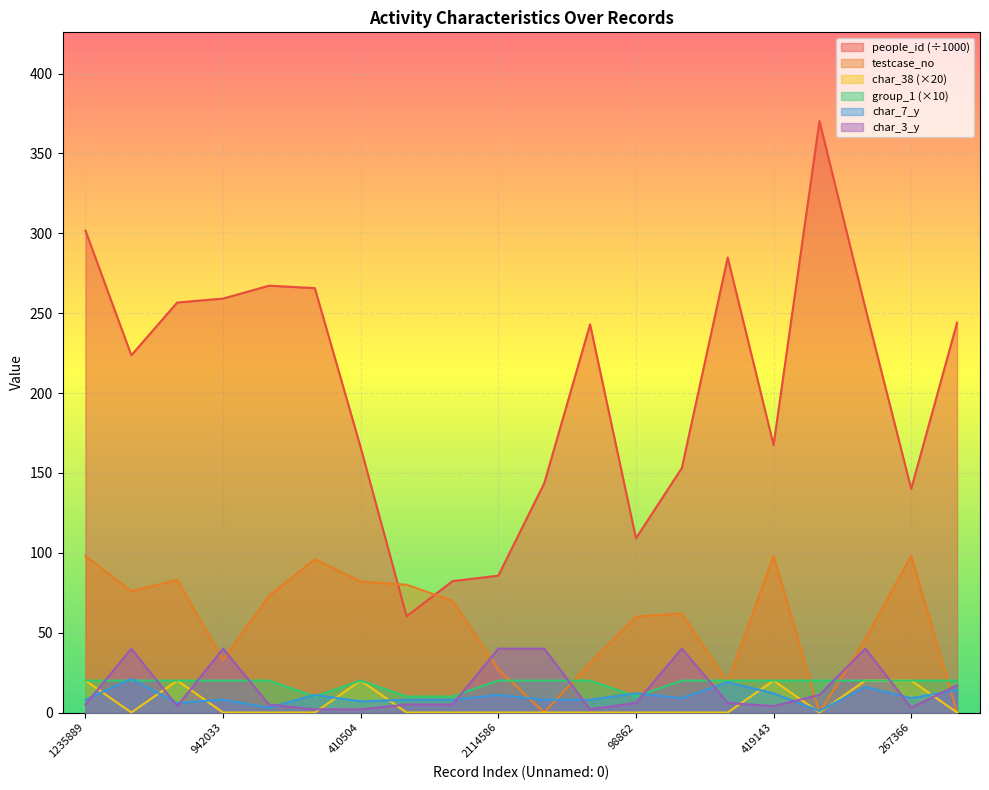

What are all the series names shown in the legend?

people_id (÷1000), testcase_no, char_38 (×20), group_1 (×10), char_7_y, char_3_y